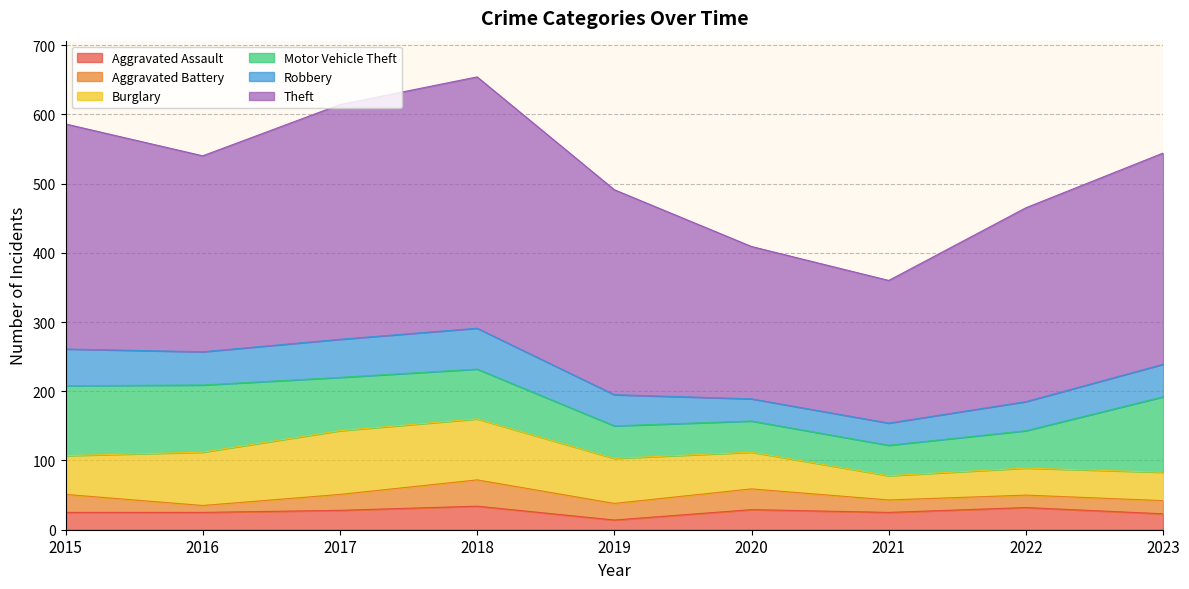

What is the lowest value of the Motor Vehicle Theft series?

44